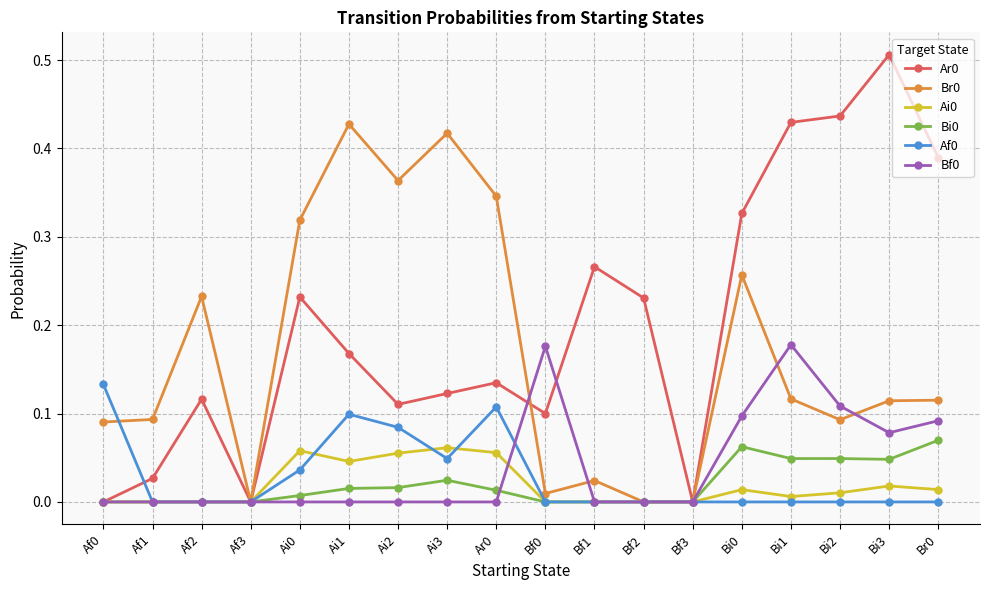

How many Bf0 values are between 0 and 1?

18